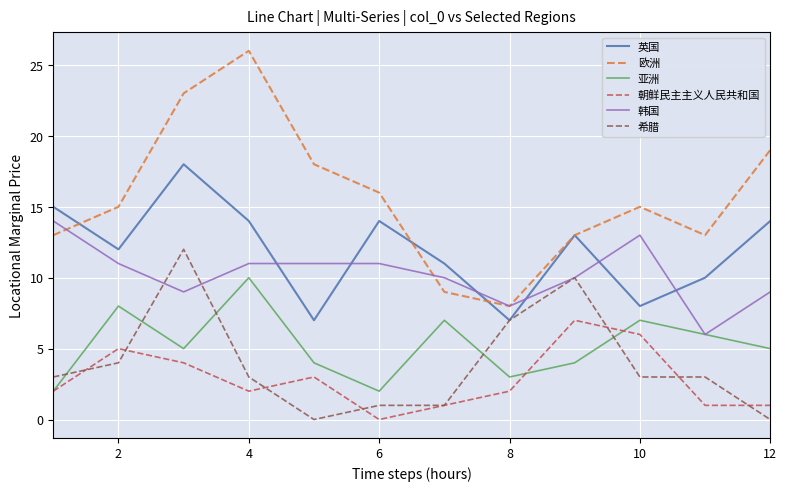

How many lines are shown in the chart?

6